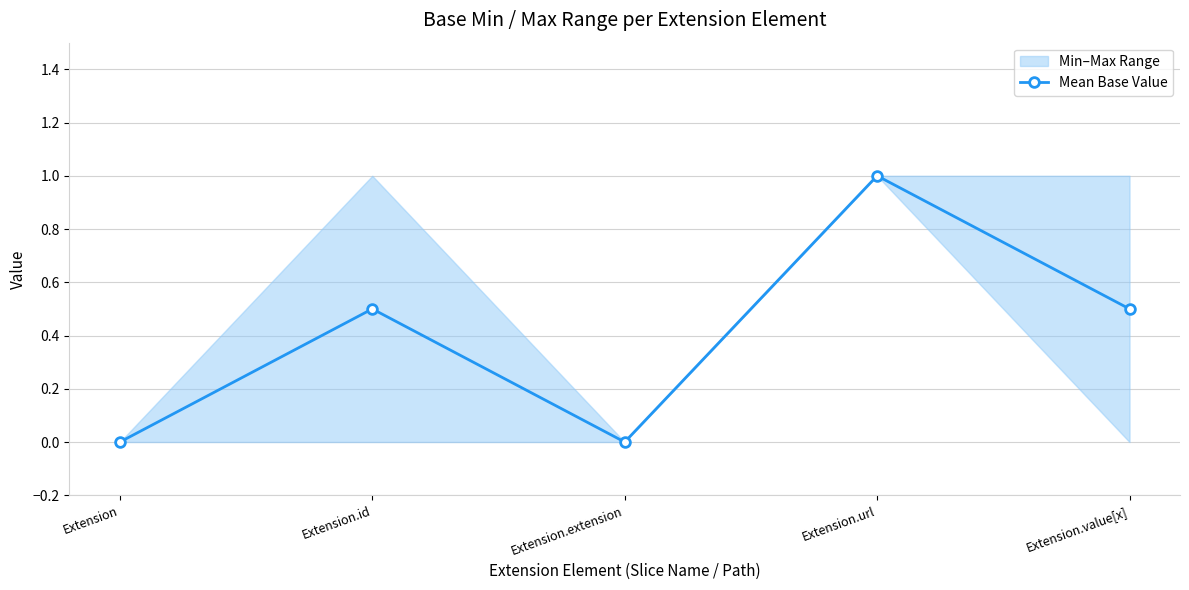

The value at Extension.value[x] is 0.3. True or false?

False